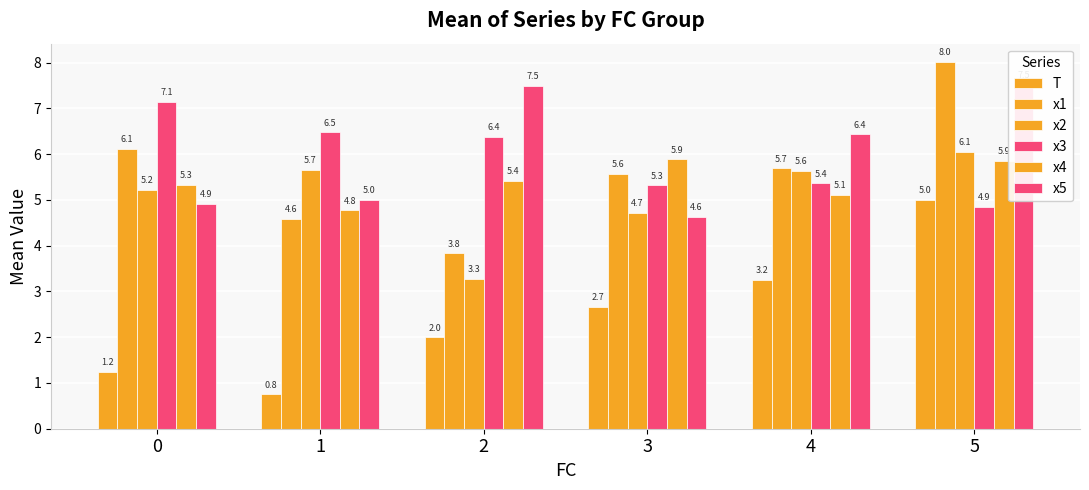

How many series are shown in this chart?

6